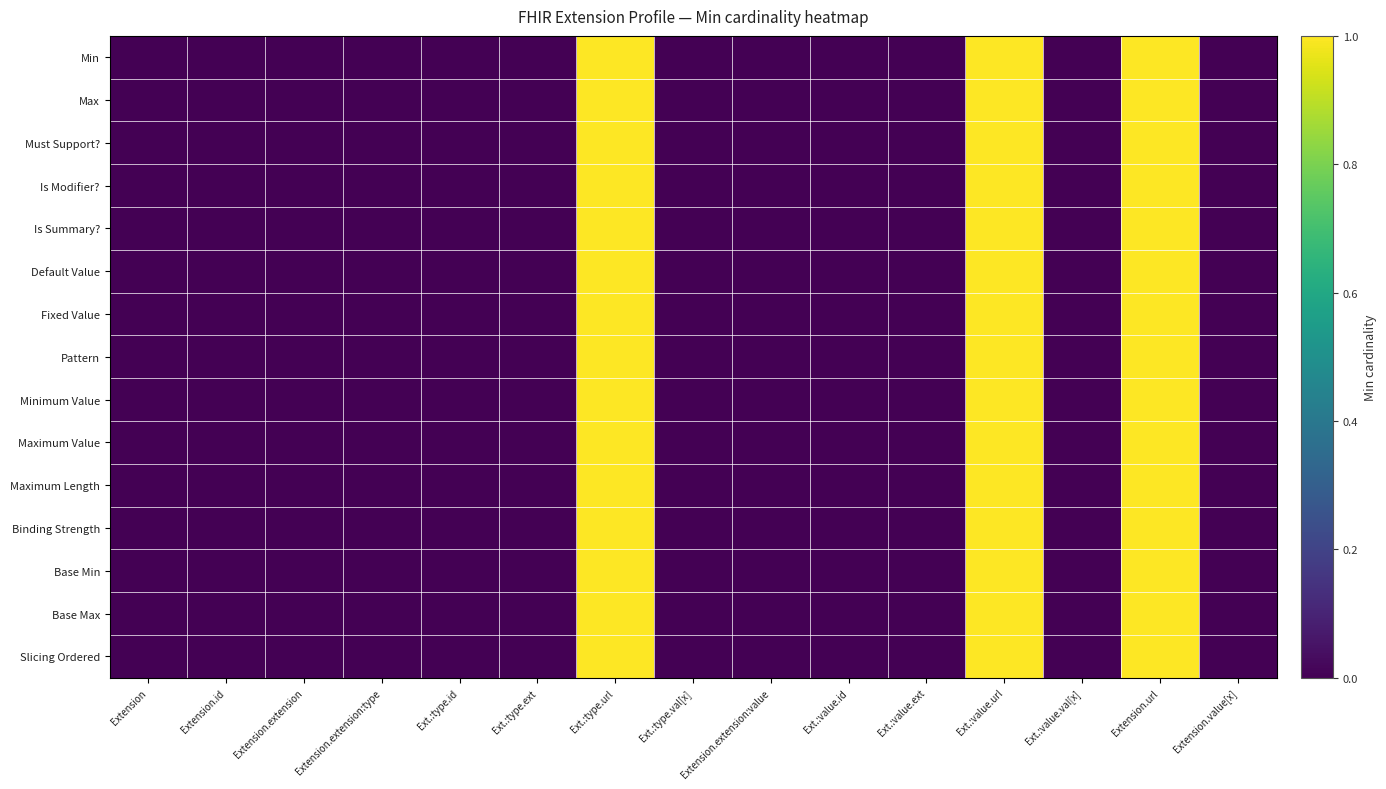

At Extension.extension:value, list the series in order from largest to smallest.

Min, Max, Must Support?, Is Modifier?, Is Summary?, Default Value, Fixed Value, Pattern, Minimum Value, Maximum Value, Maximum Length, Binding Strength, Base Min, Base Max, Slicing Ordered